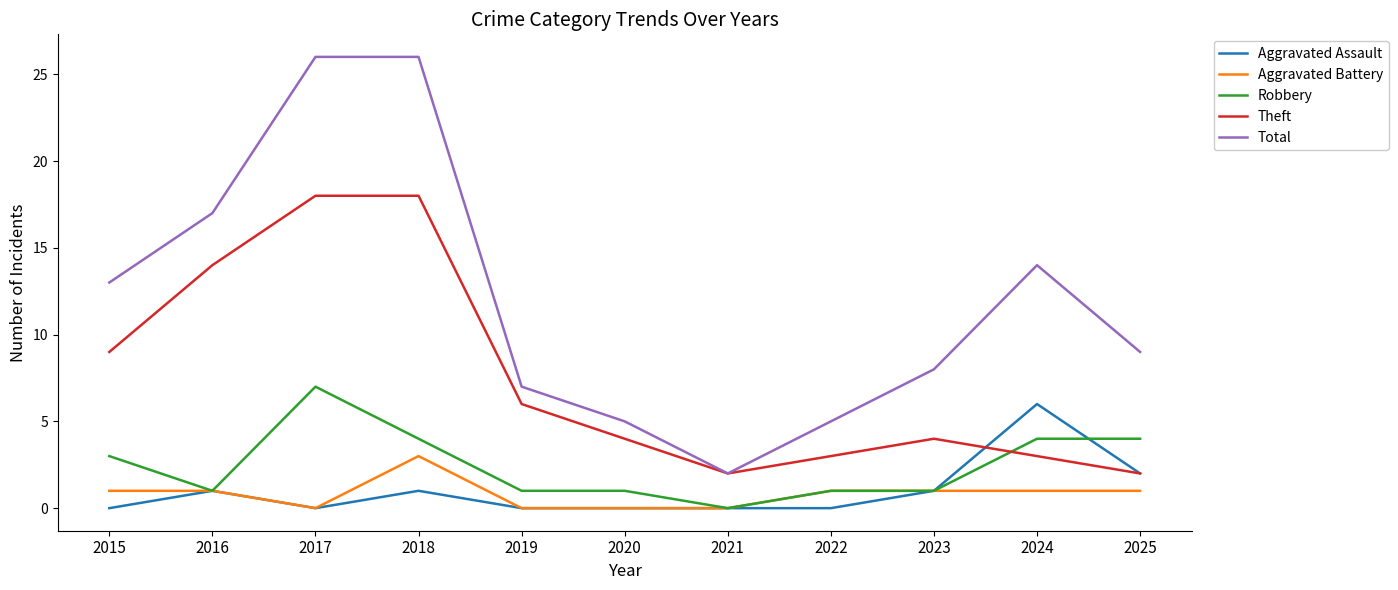

In Theft, how many points are lower than both neighbors (excluding endpoints)?

1